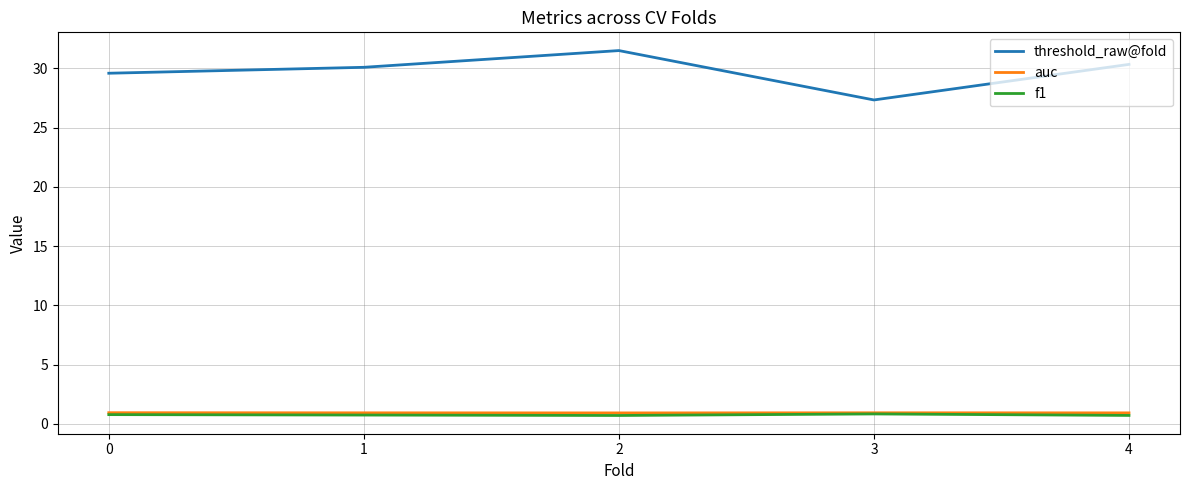

What is the total value across all series at 2?

33.1